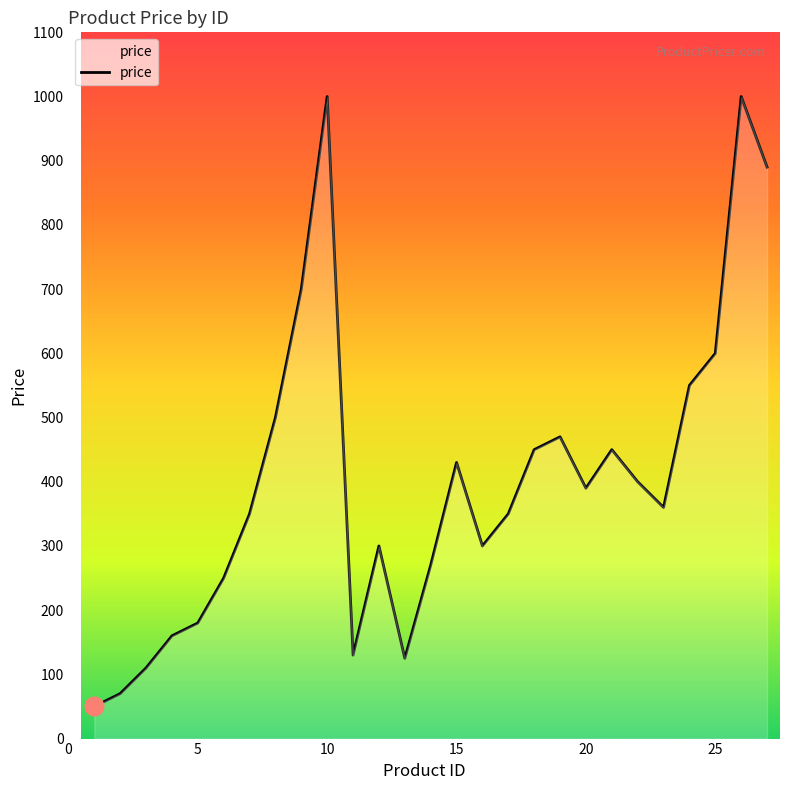

What is the difference between the maximum and minimum values?

950